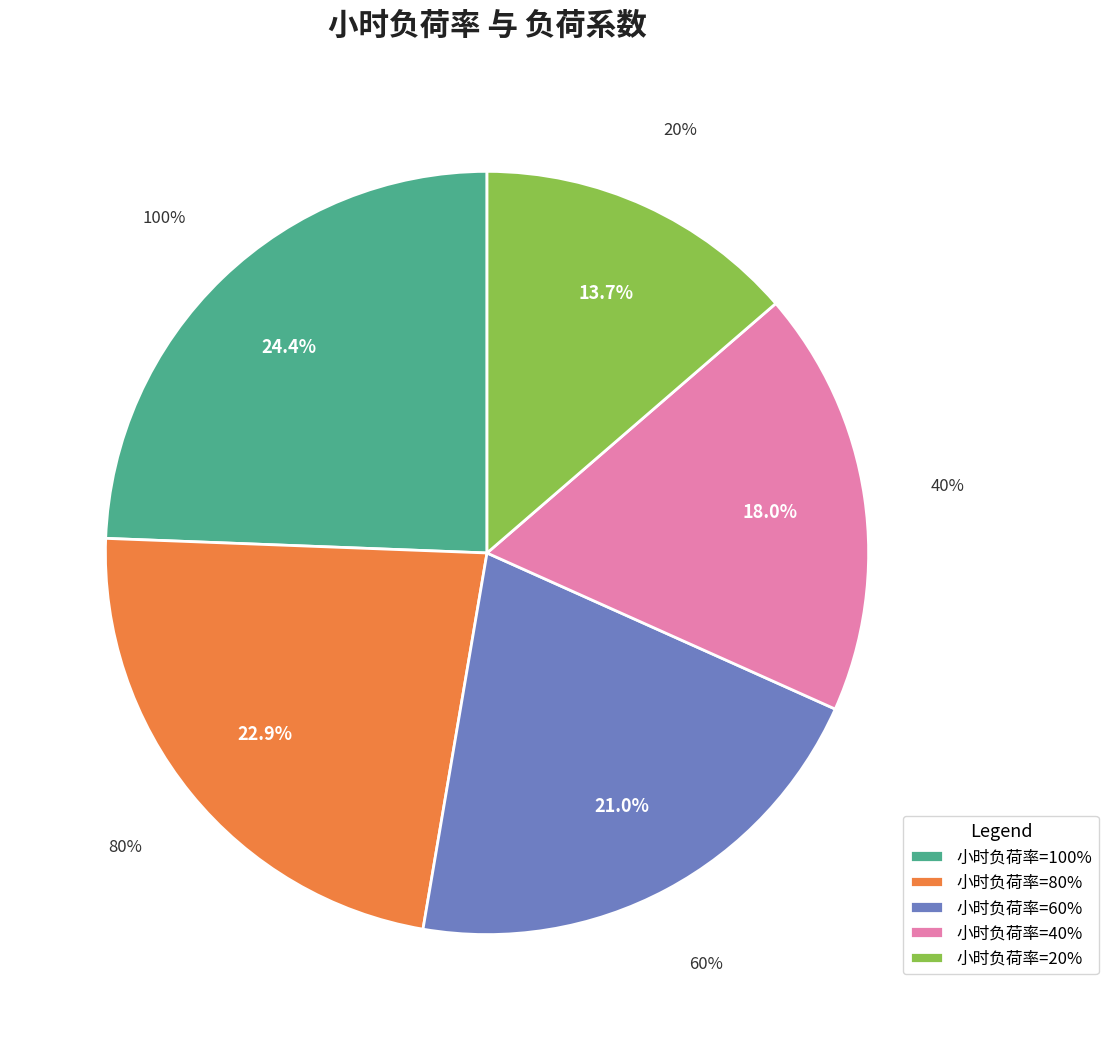

Is there any slice that represents more than half of the pie?

No